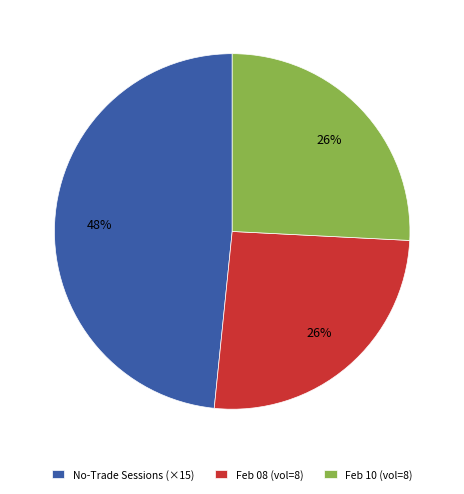

How many segments does this pie chart have?

3